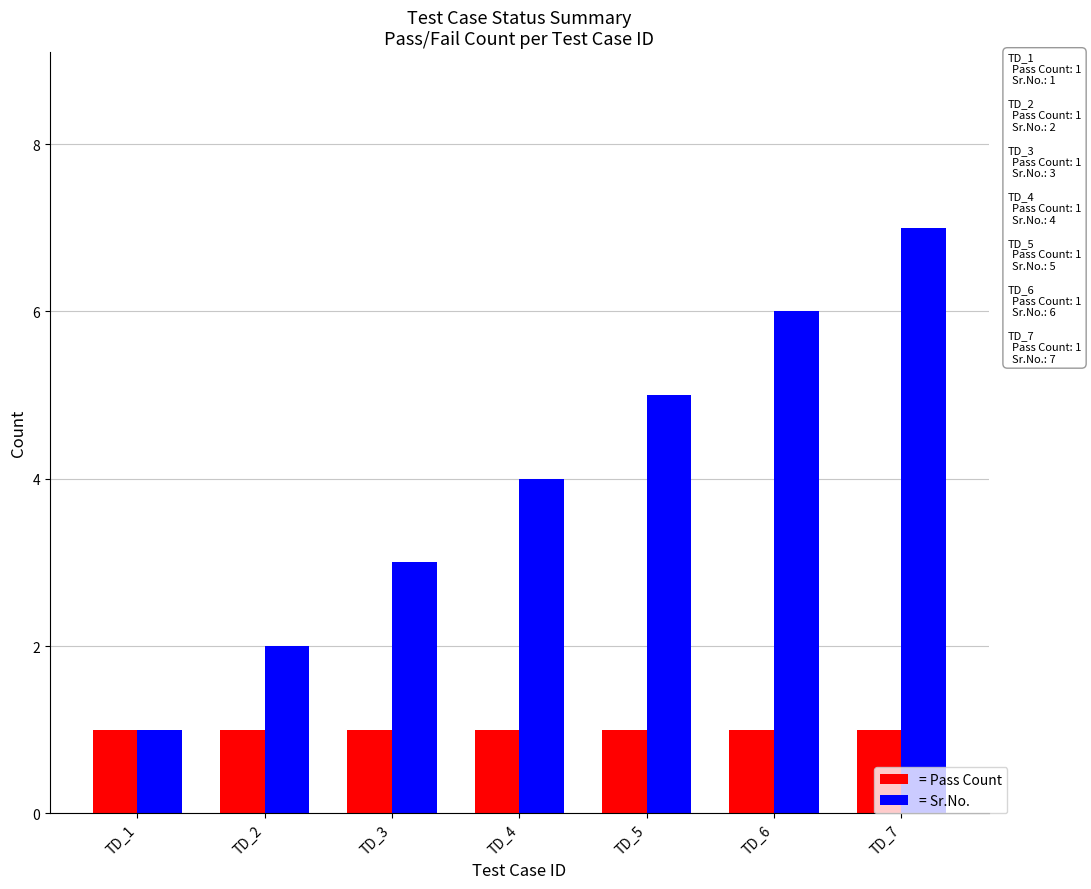

What is the average value of the = Sr.No. series?

4